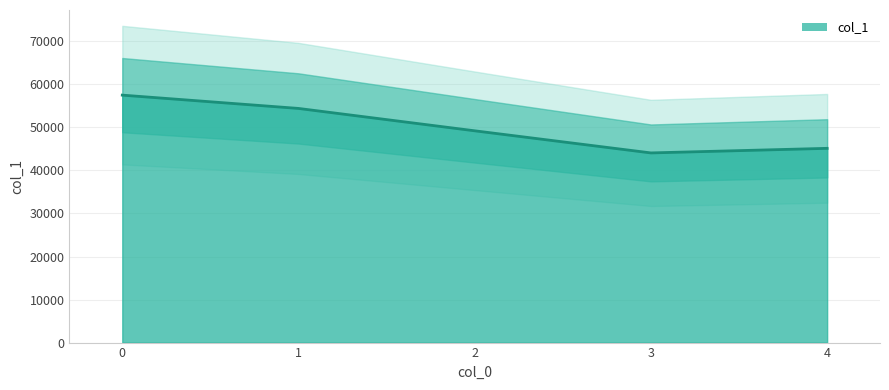

How many lines are shown in the chart?

1